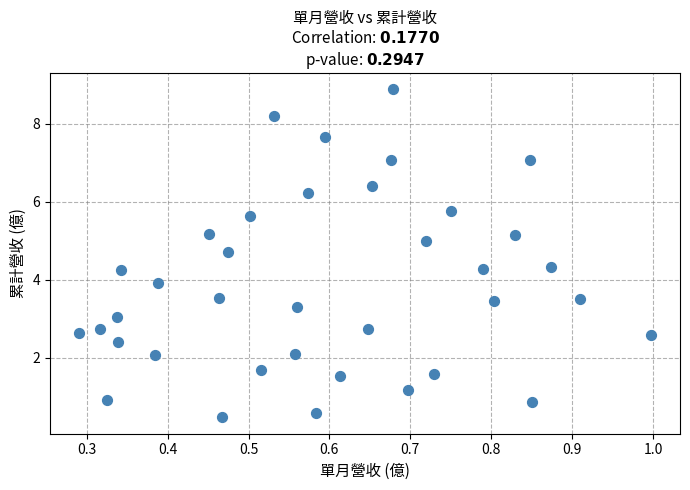

What is the range of X values (max minus min)?

0.7